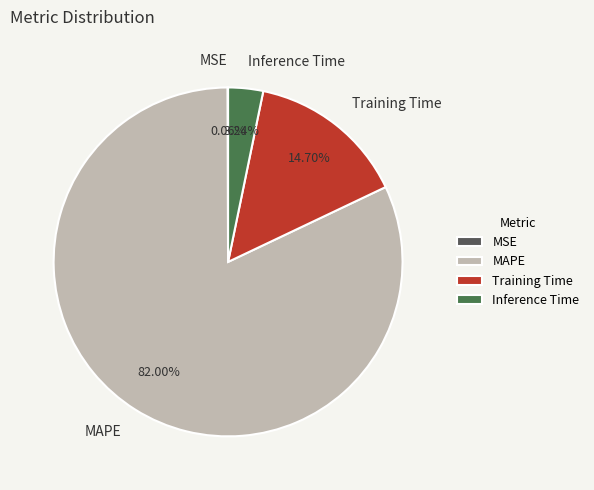

Which category has the biggest portion of the pie?

MAPE